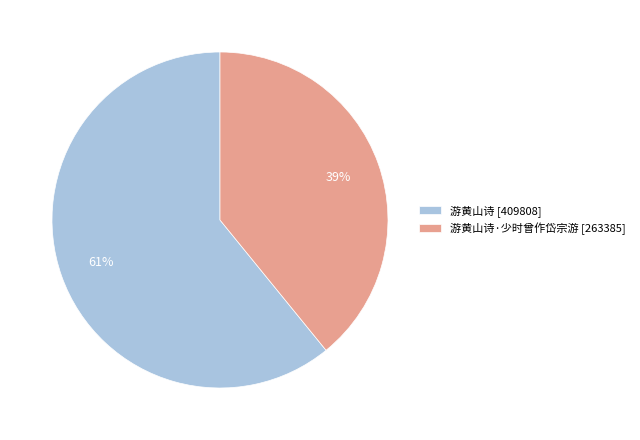

Combined, do 游黄山诗·少时曾作岱宗游 [263385] and 游黄山诗 [409808] account for over 50%?

Yes